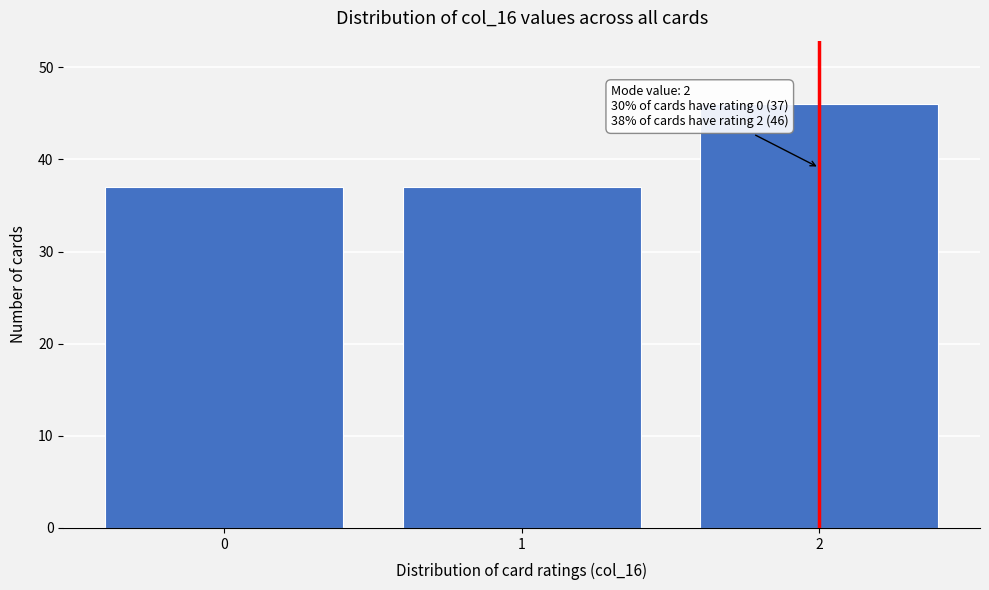

Reading left to right, extract all data points from this chart.

37	37	46